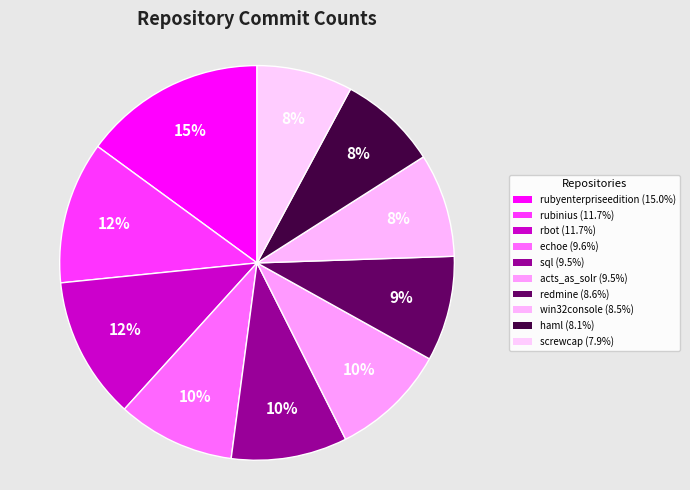

Which slice is the smallest?

gammons/screwcap